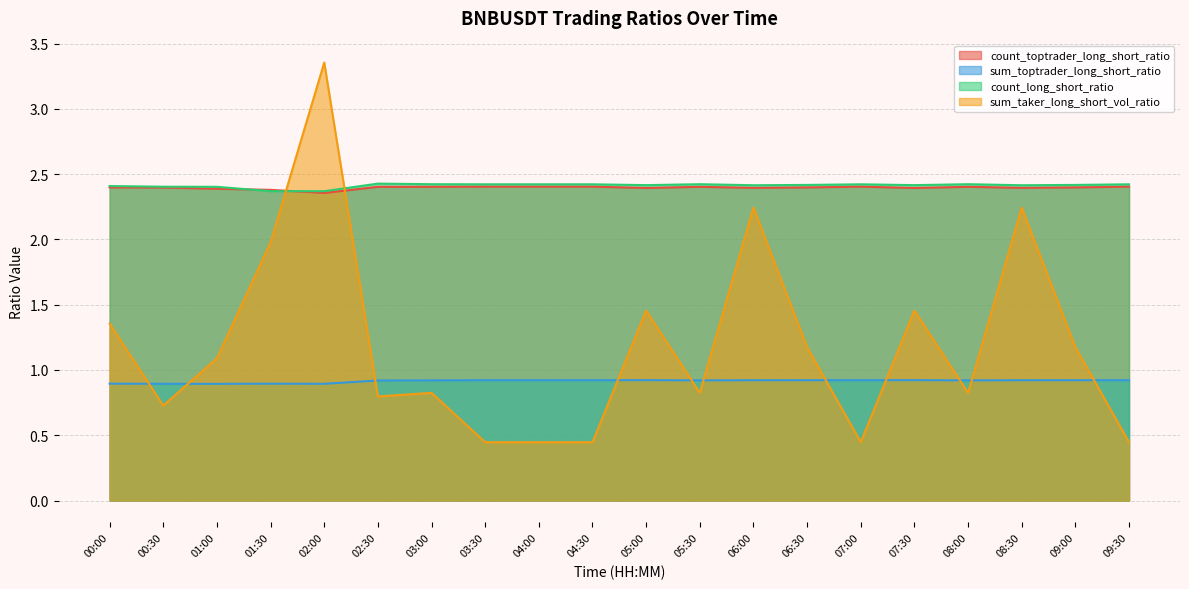

What is the label of the 10th point from the left?

04:30